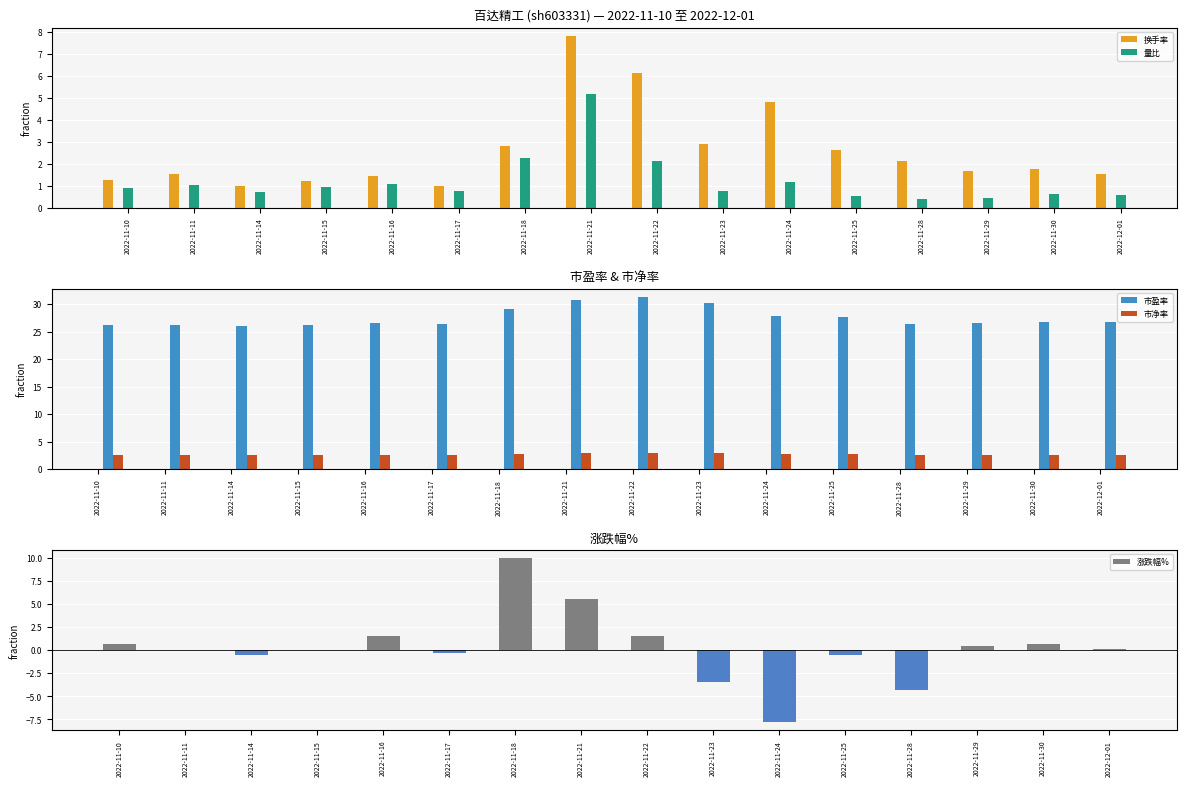

What are all the series names shown in the legend?

换手率, 量比, 市盈率, 市净率